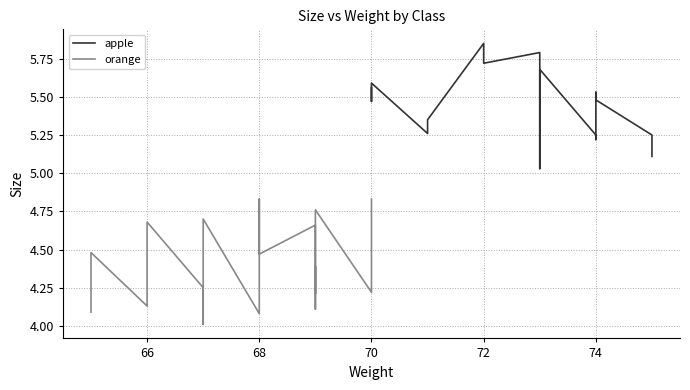

In orange, how many points are higher than both neighbors (excluding endpoints)?

7